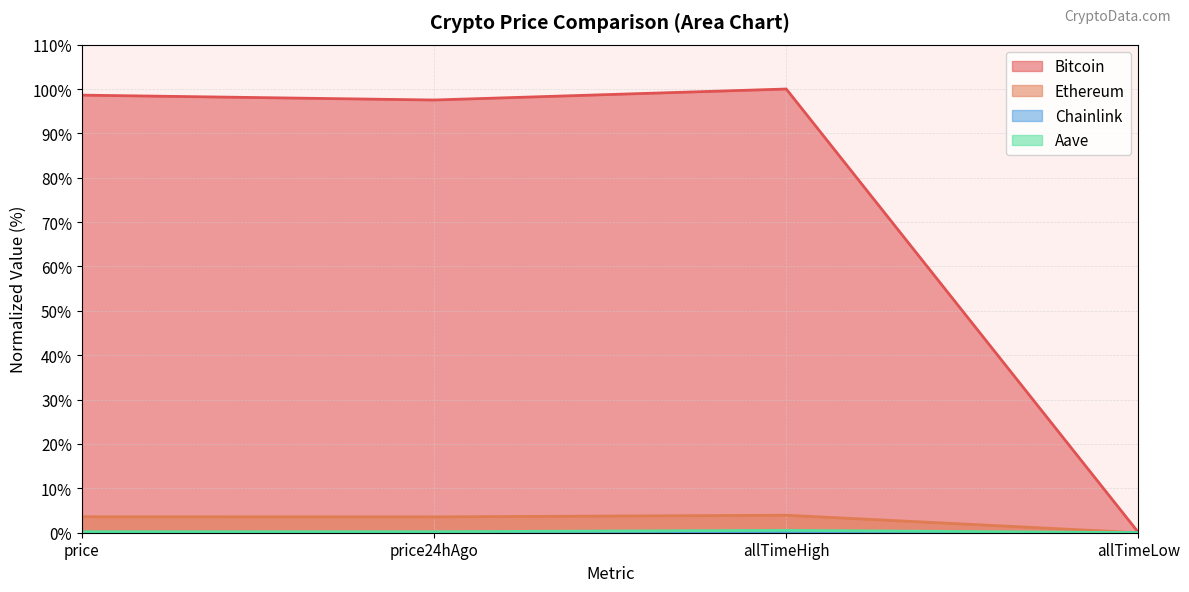

The Chainlink series shows 0.0 at price. True or false?

False